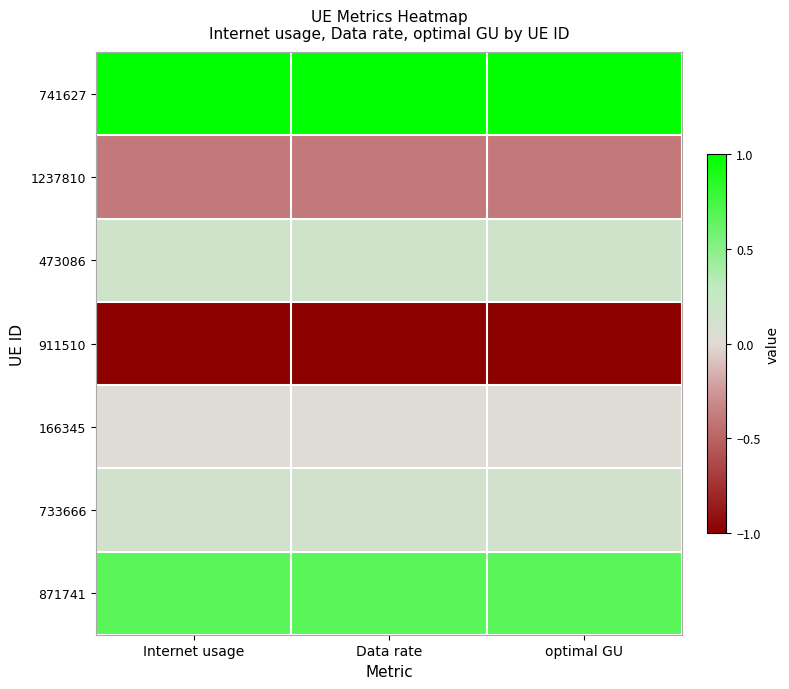

At which category does the chart reach its peak across all series?

Internet usage